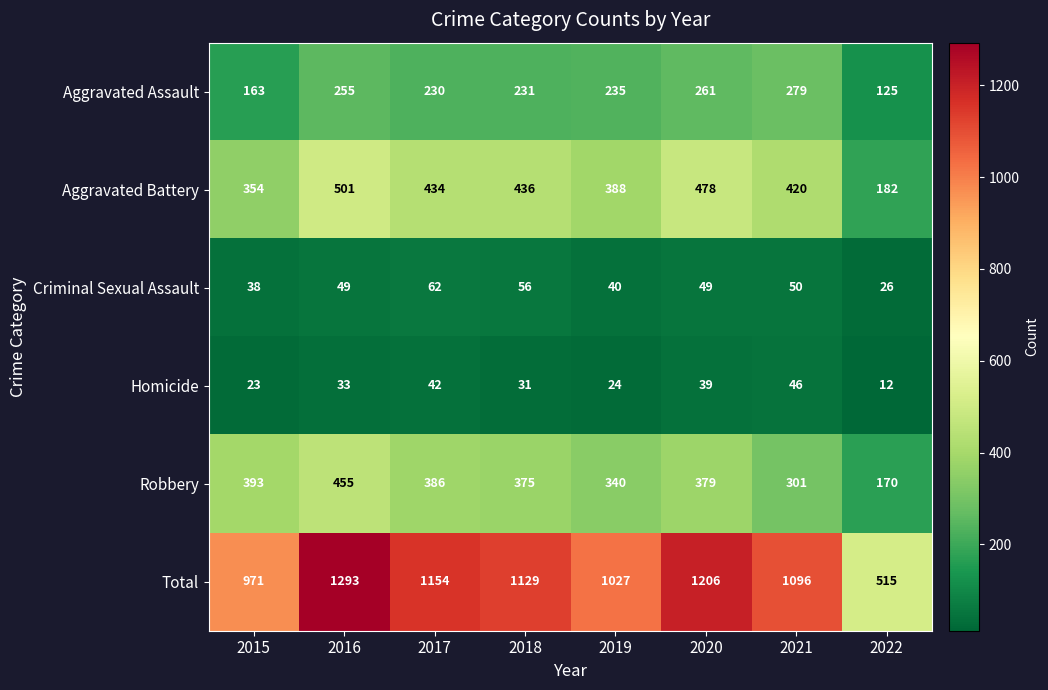

What is the difference between the highest and lowest values at 2021?

1050